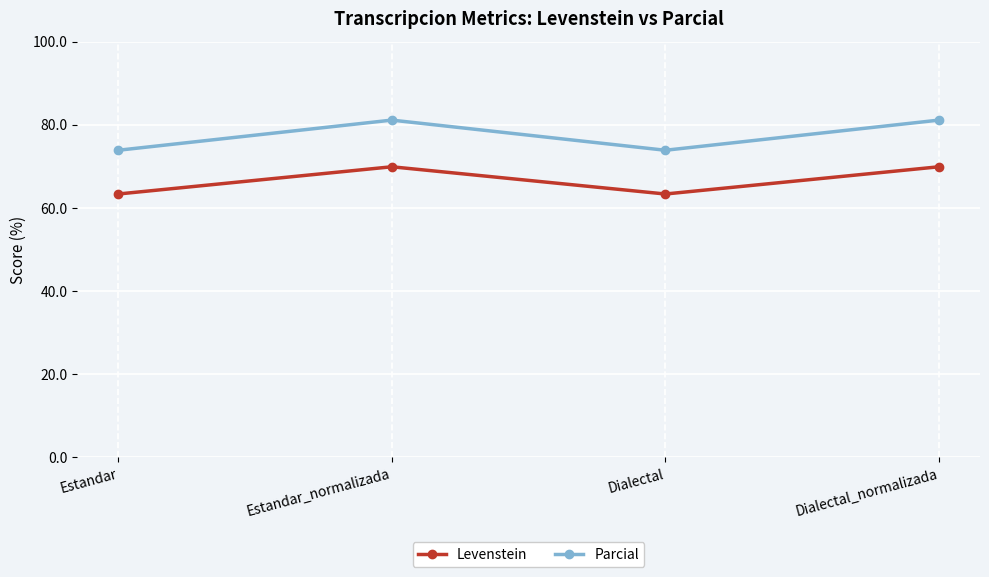

Reading left to right, extract all data points from this chart.

Levenstein: 63.3	69.9	63.3	69.9
Parcial: 73.9	81.1	73.9	81.1